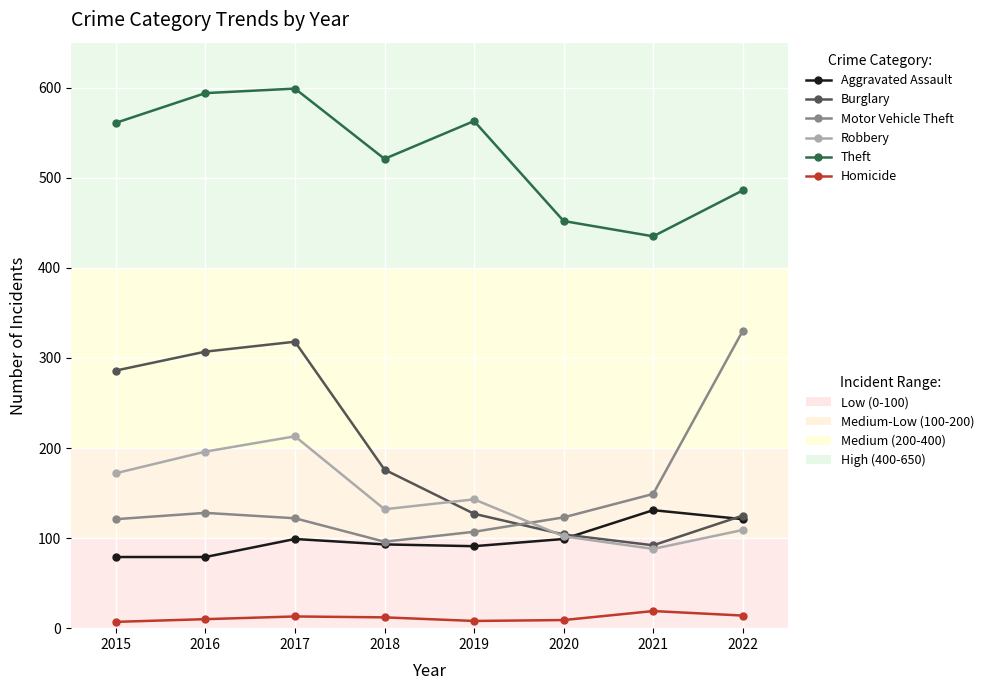

What is the maximum value shown in the chart?

599